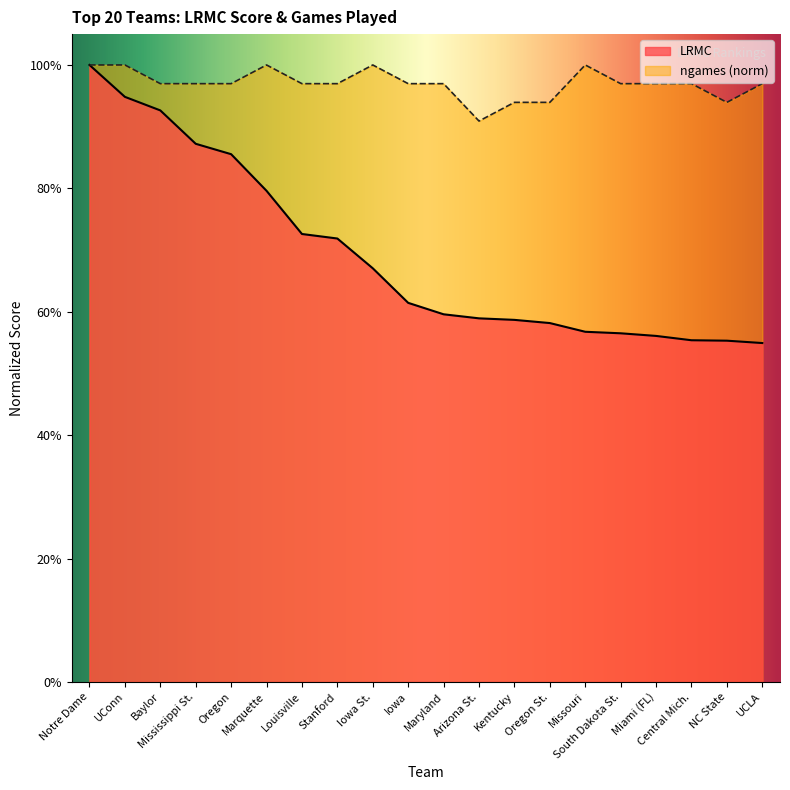

What is the label of the 5th point from the left?

Oregon